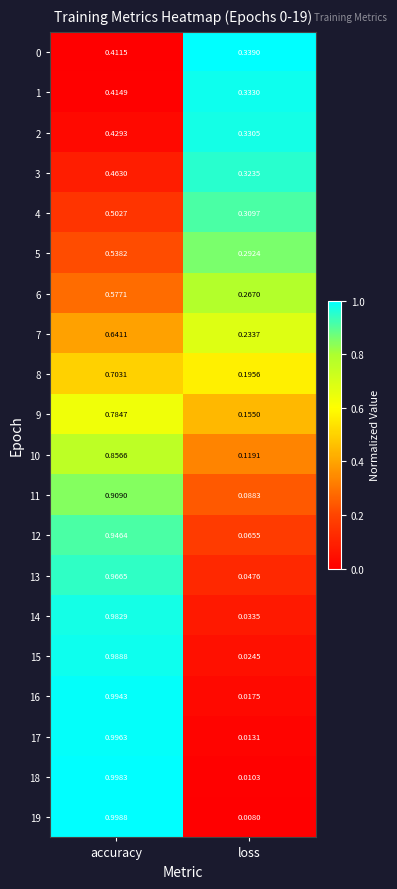

List the labels in order of 1 value, smallest first.

loss, accuracy